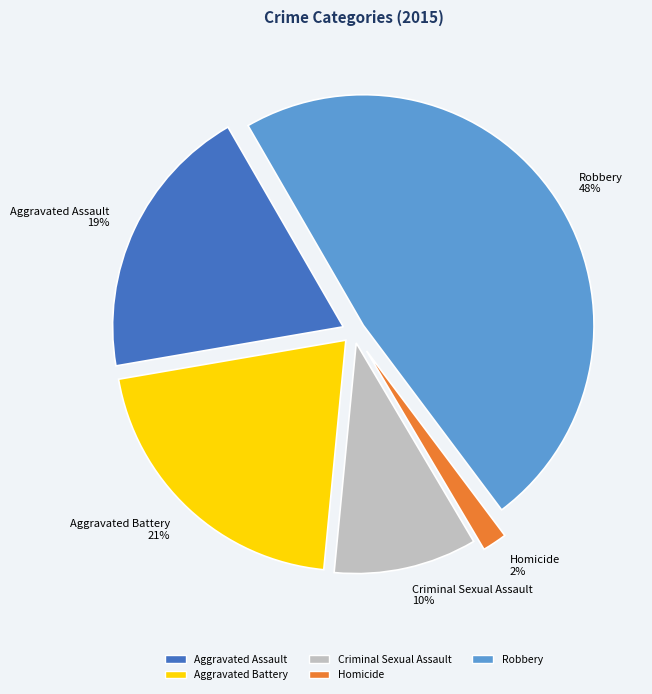

Which category has the smallest portion of the pie?

Homicide